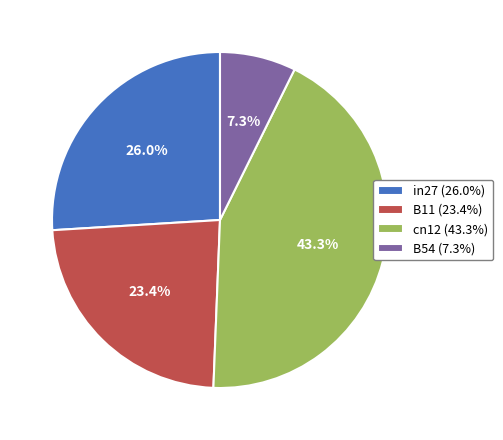

How many slices are in this pie chart?

4